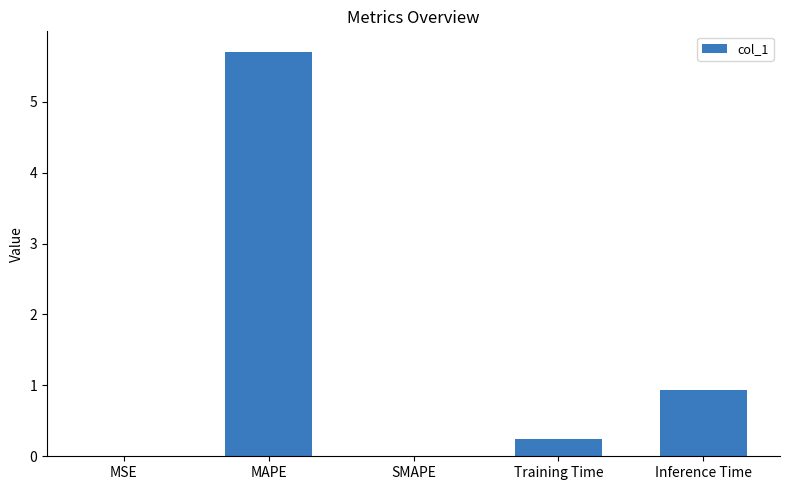

Between MSE and MAPE, which is larger?

MAPE